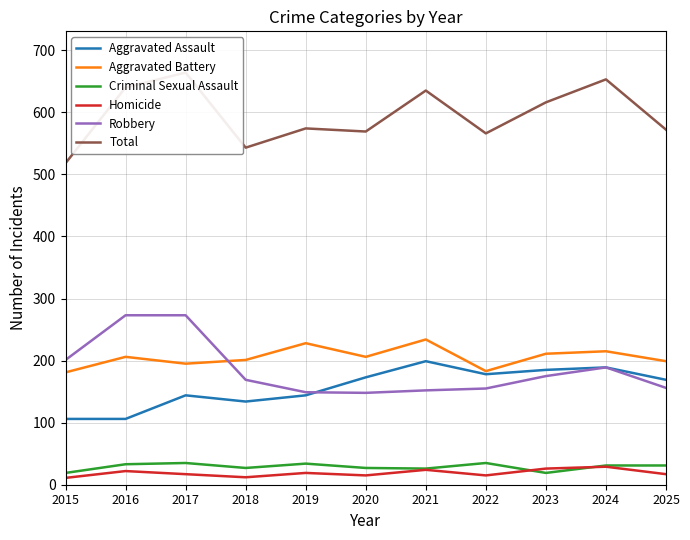

Reading left to right, extract all data points from this chart.

Aggravated Assault: 106	106	144	134	144	173	199	178	185	189	169
Aggravated Battery: 181	206	195	201	228	206	234	183	211	215	199
Criminal Sexual Assault: 19	33	35	27	34	27	26	35	19	31	31
Homicide: 11	22	17	12	19	15	24	15	26	29	17
Robbery: 201	273	273	169	149	148	152	155	175	189	156
Total: 518	640	664	543	574	569	635	566	616	653	572